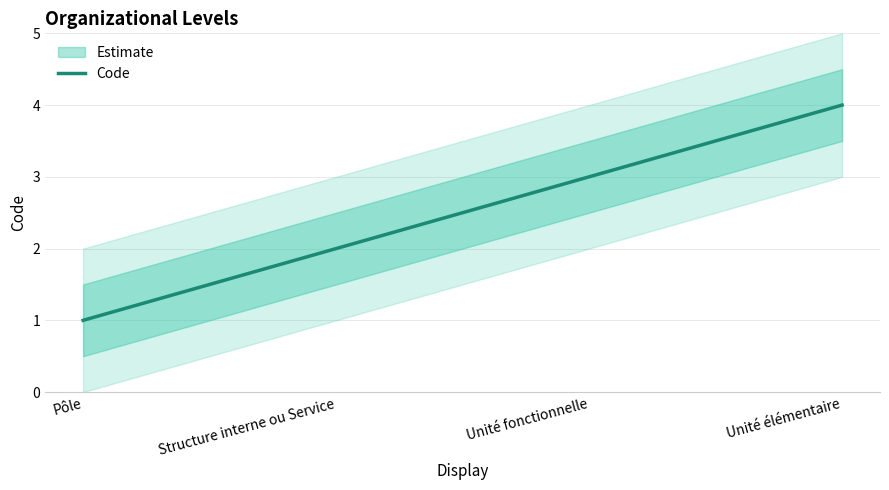

What is the maximum value shown in the chart?

4